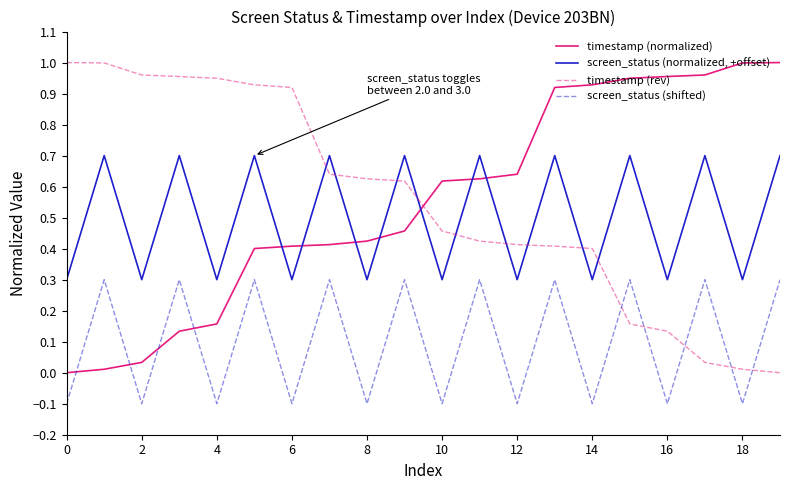

True or false: screen_status (normalized, +offset) and screen_status (shifted) cross at least once.

False